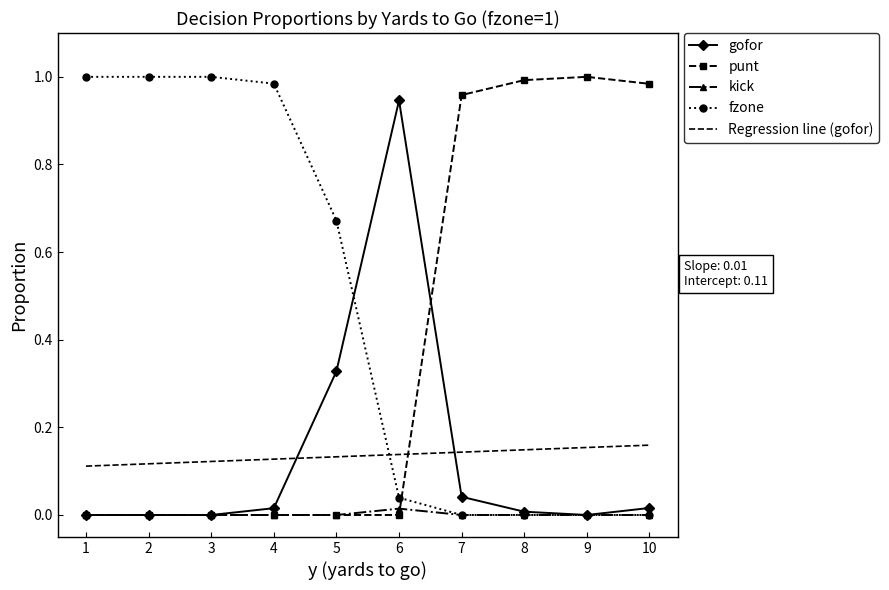

True or false: fzone has a value of 1.4 at 3.

False